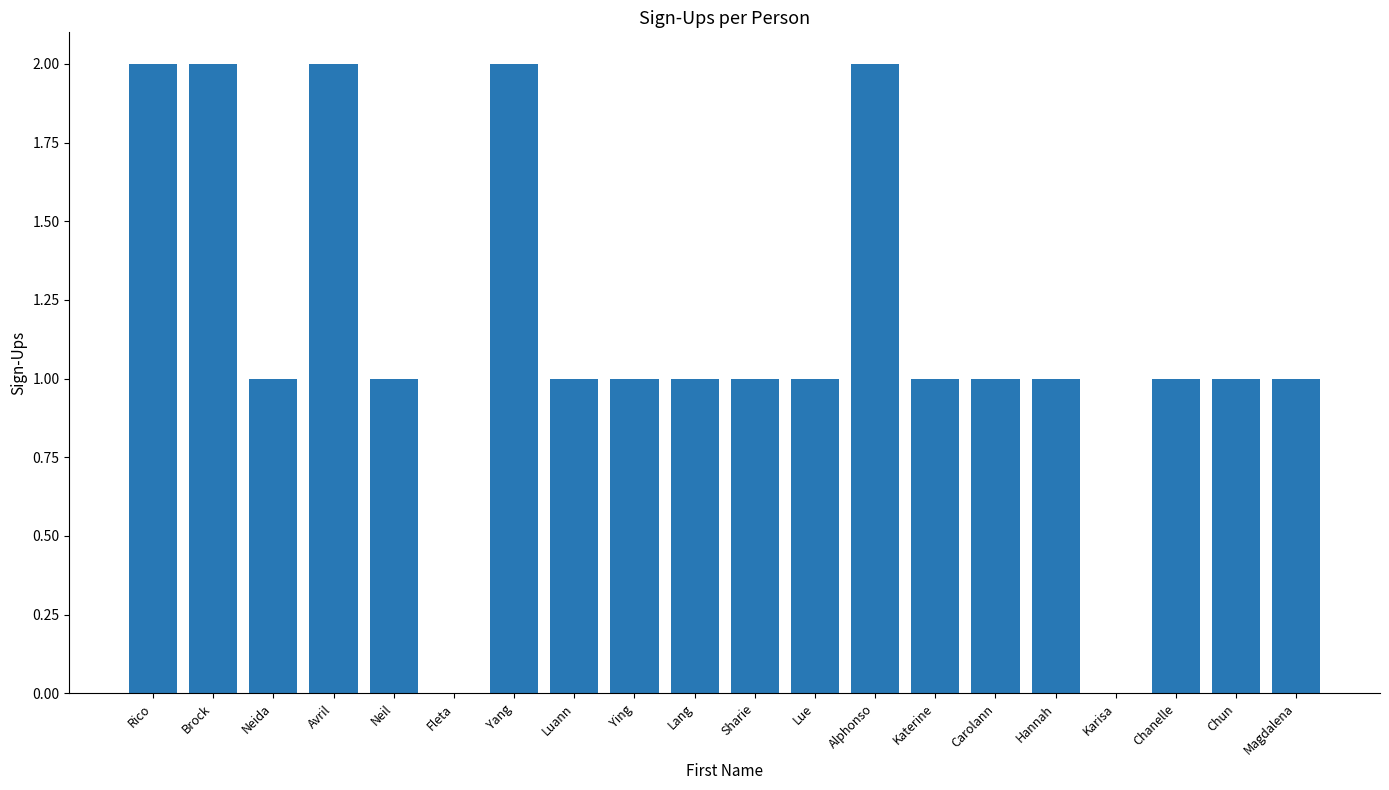

What is the sum of all values?

23